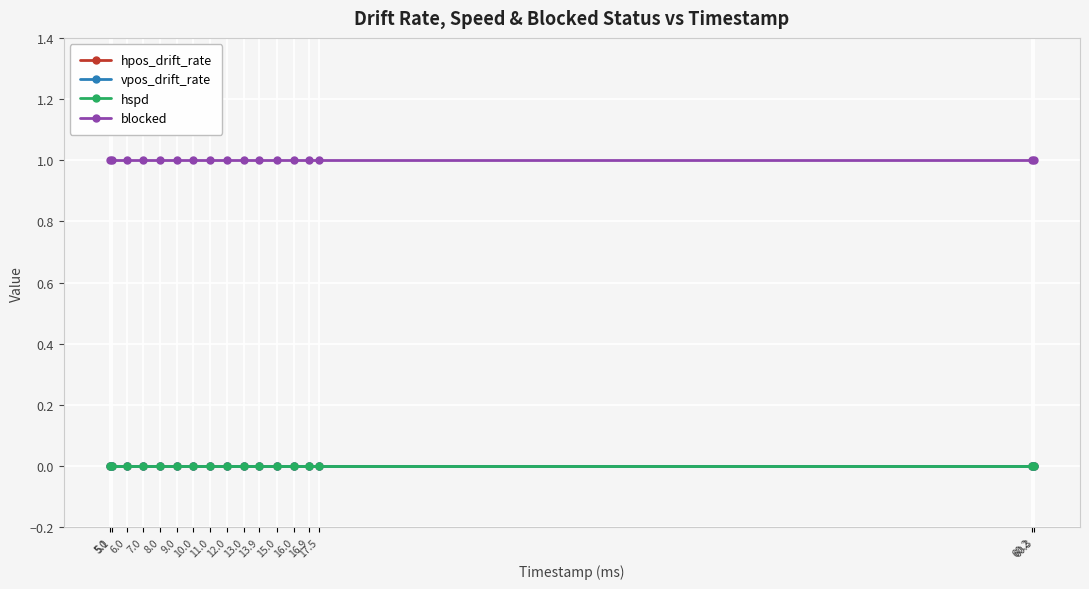

Is this an area chart (filled region under the line)?

No